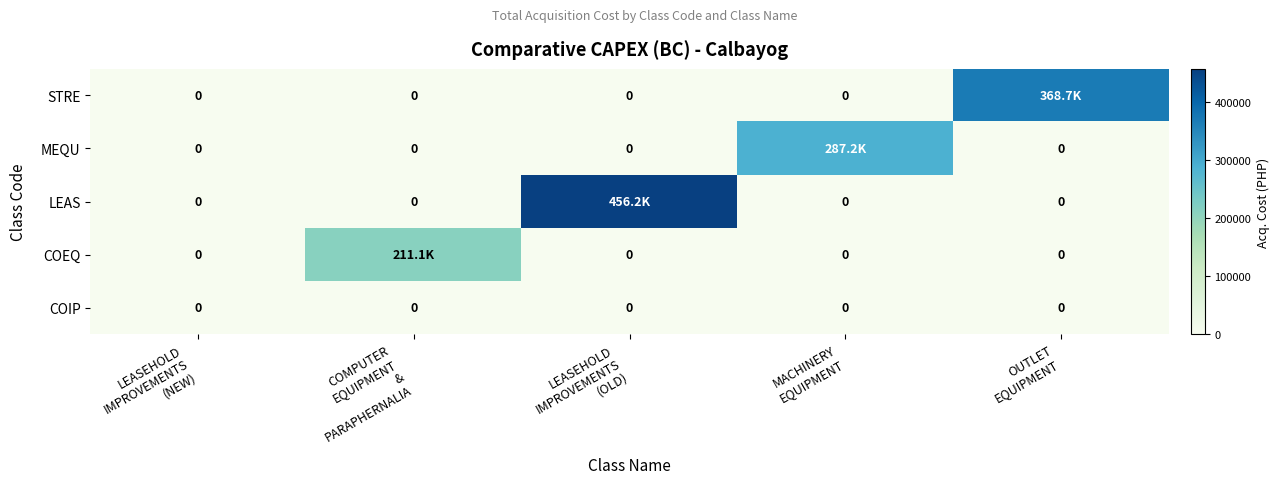

Between LEASEHOLD IMPROVEMENTS (OLD) and MACHINERY EQUIPMENT, which series saw the biggest shift?

LEAS